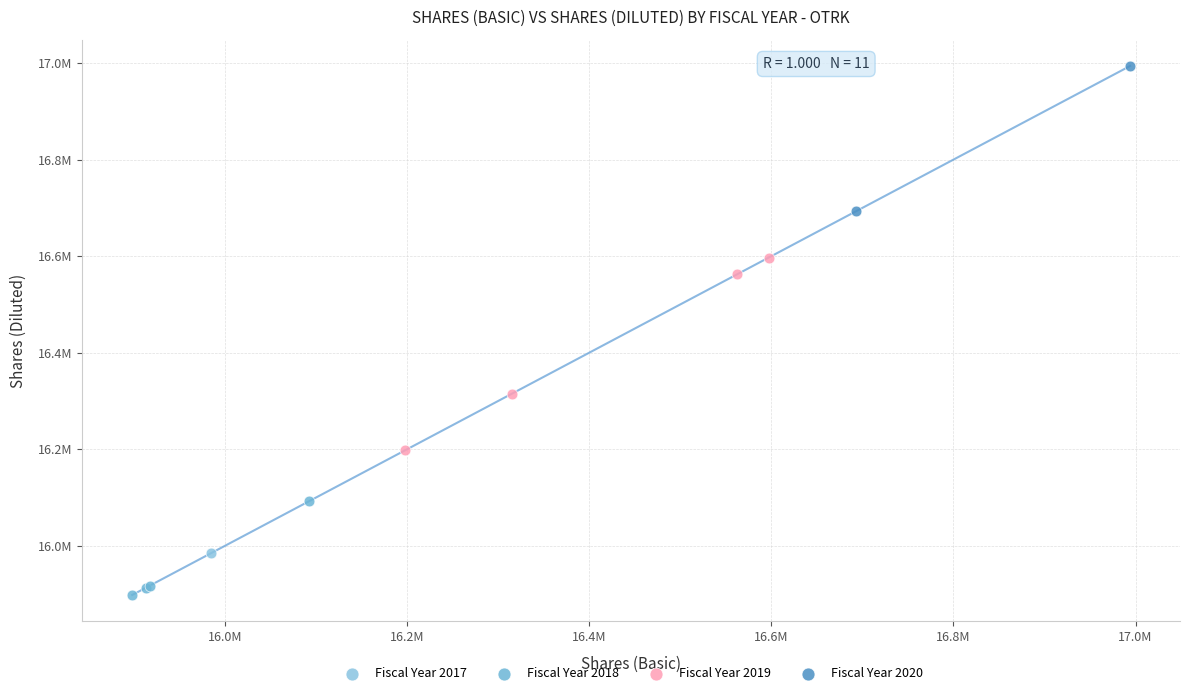

Which series reaches the maximum Y coordinate?

Fiscal Year 2020